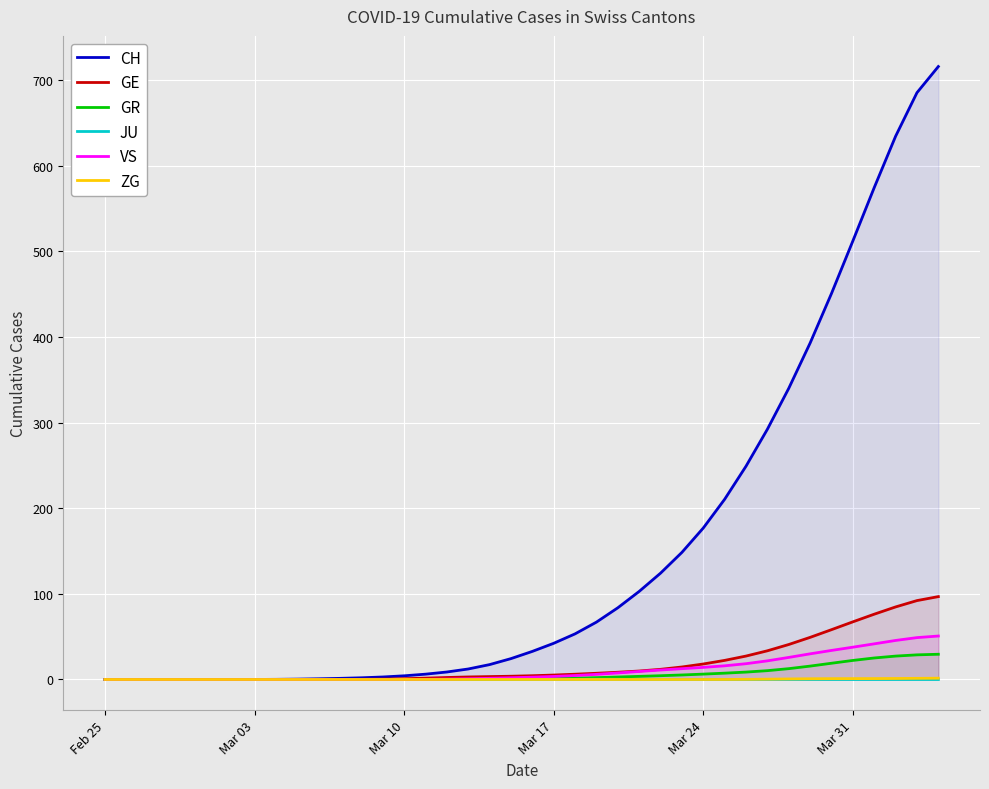

Which category has the lowest value in the ZG series?

Feb 25